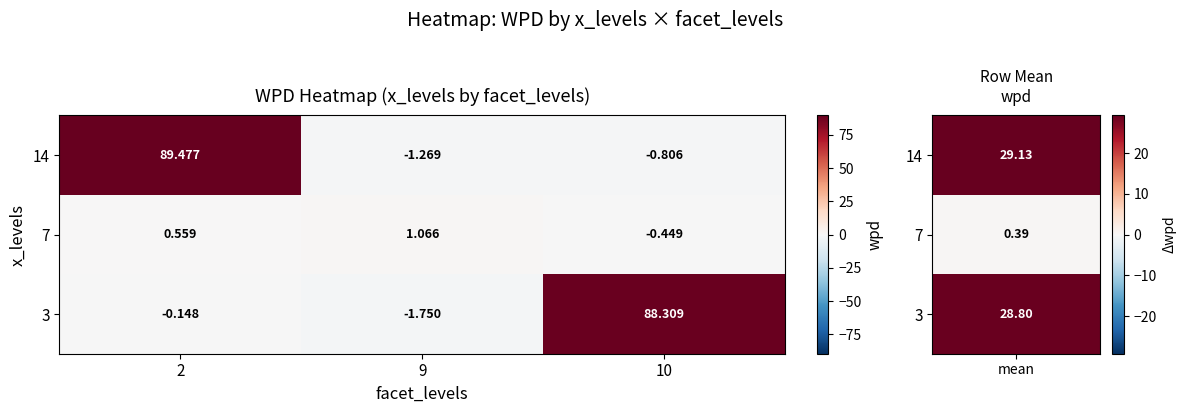

How many data points does each series have?

3